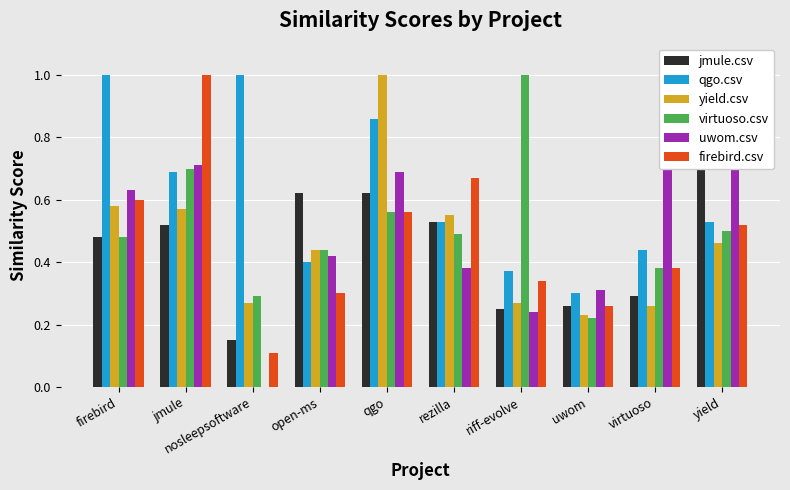

What is the maximum value for jmule.csv?

1.0